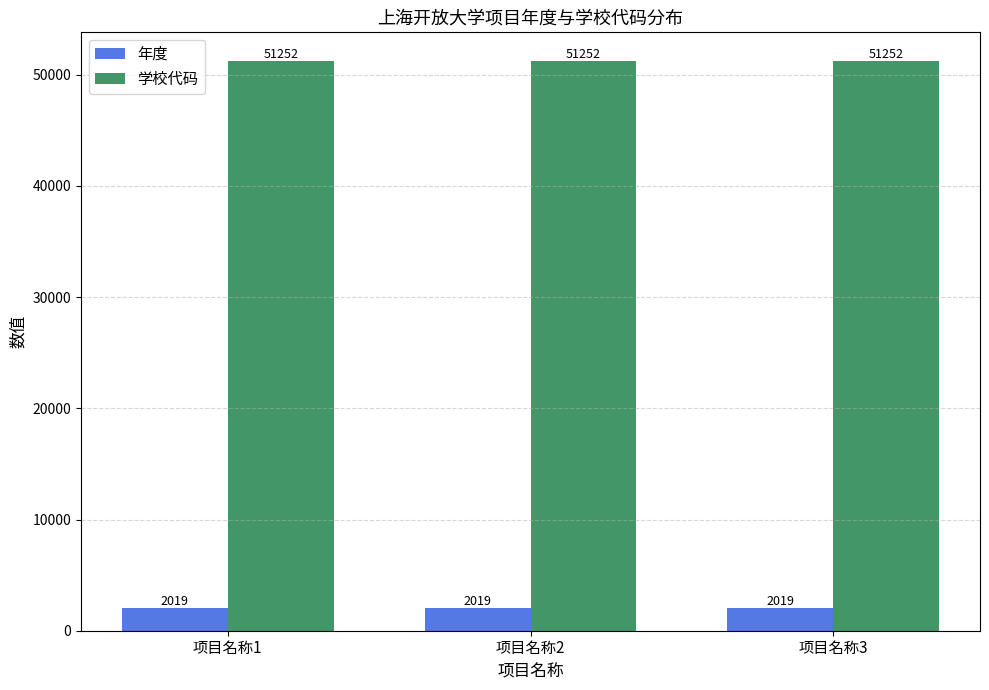

List the series in order of their overall mean, highest first.

学校代码, 年度